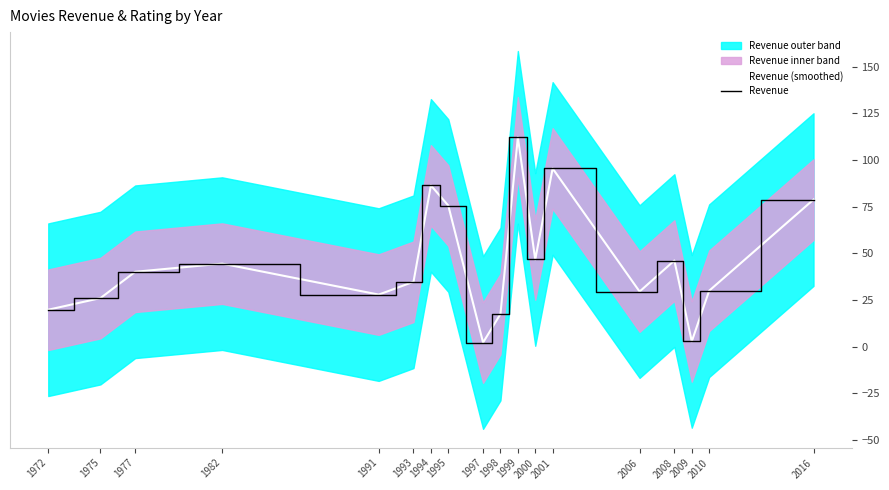

How many lines are shown in the chart?

2